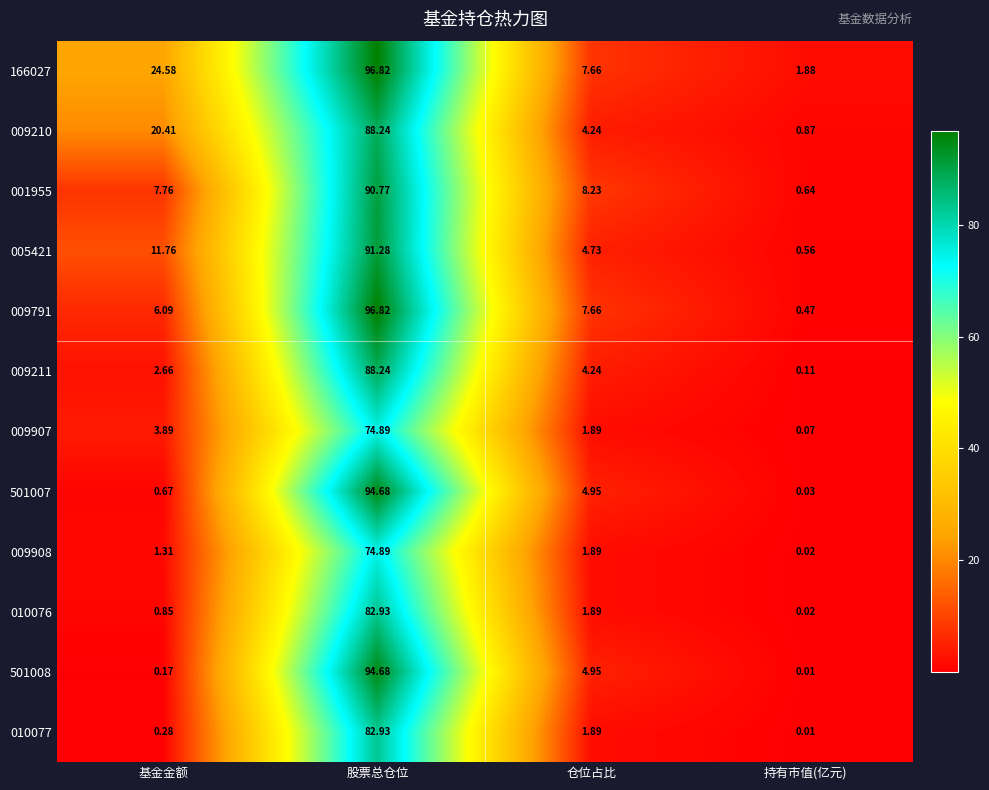

At which category is the sum across all series the highest?

股票总仓位